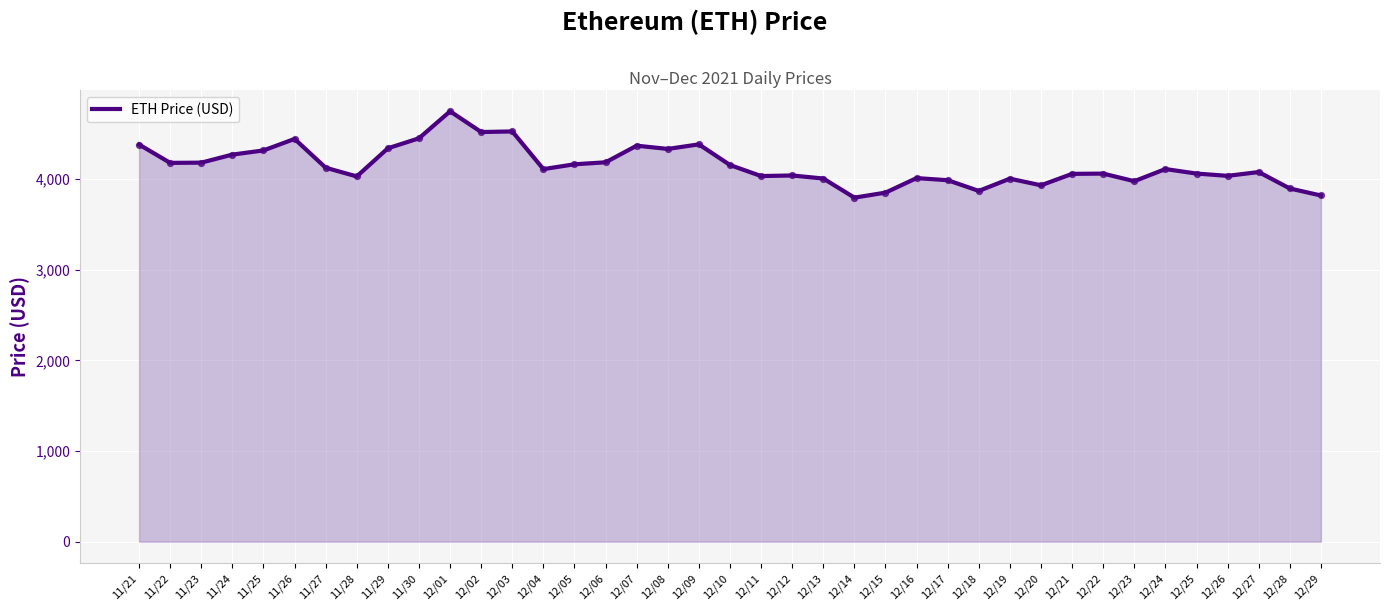

What is the ratio of the value at 11/25 to the value at 11/29?

1.0